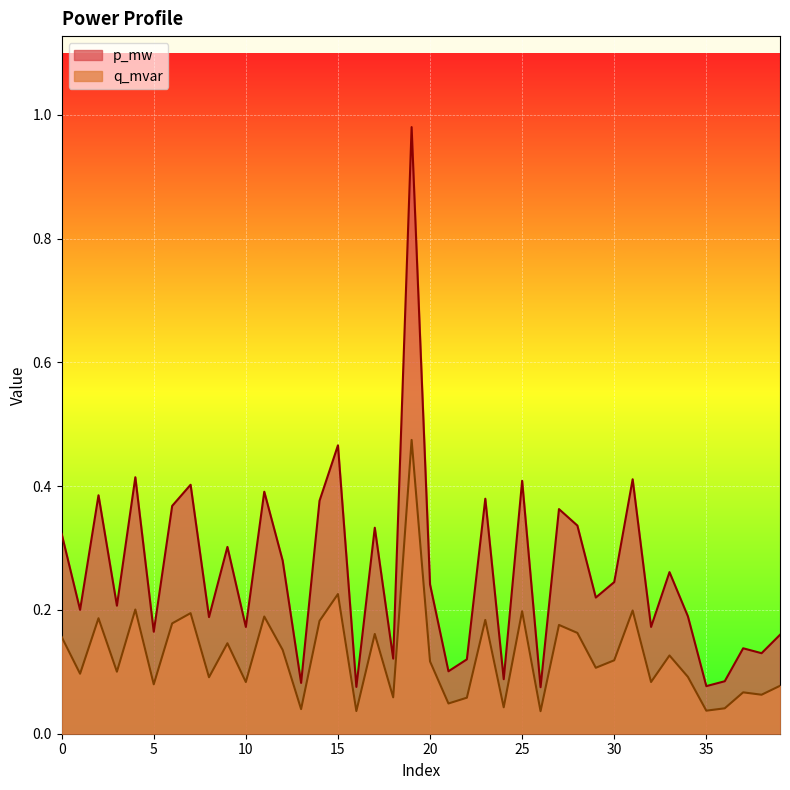

Which series has the largest range (max minus min)?

p_mw